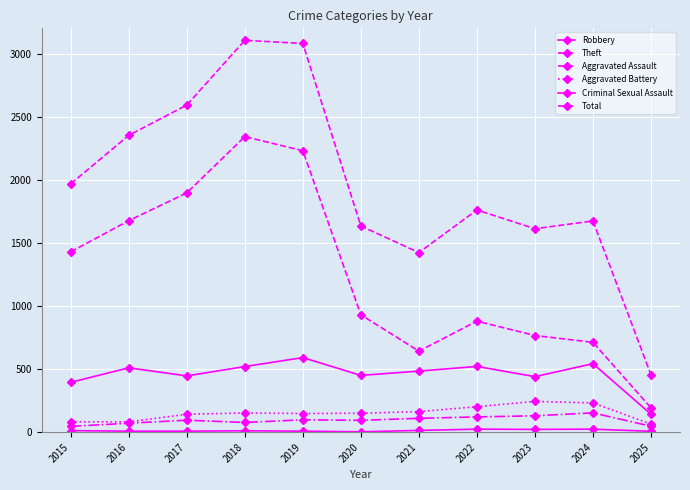

How many data points in Aggravated Assault are less than 95?

5